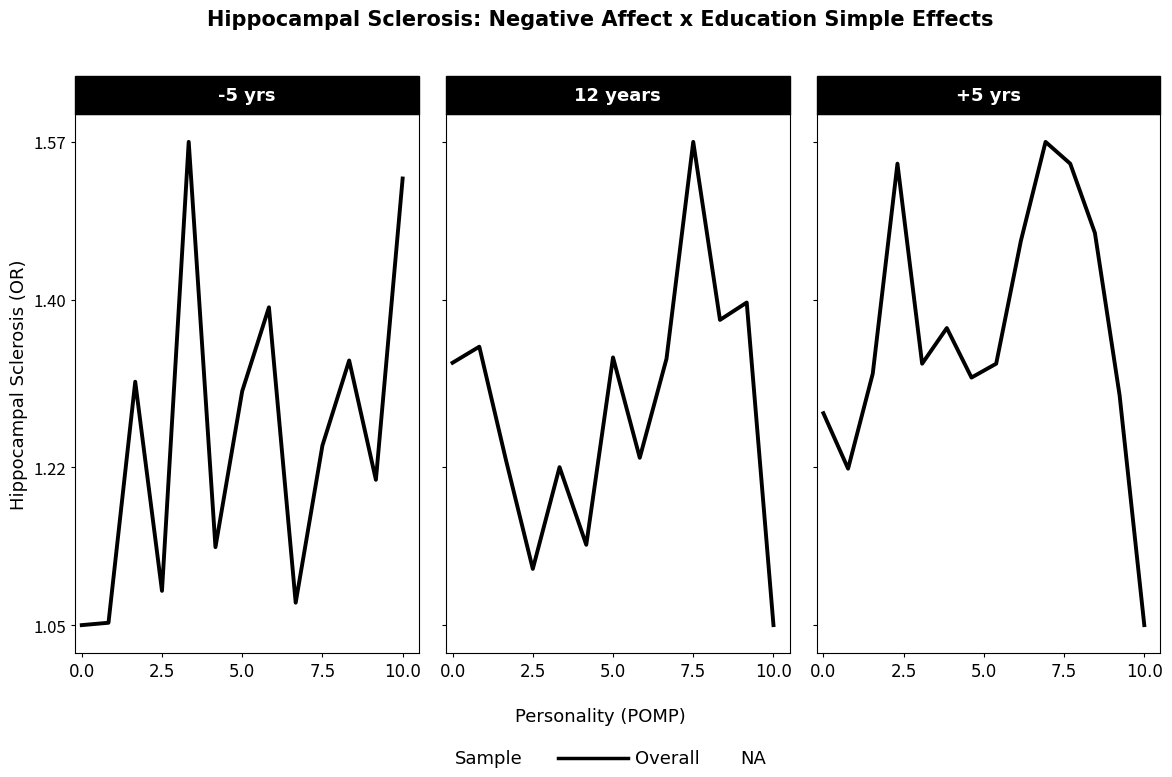

Does the chart display data point markers on the line(s)?

No